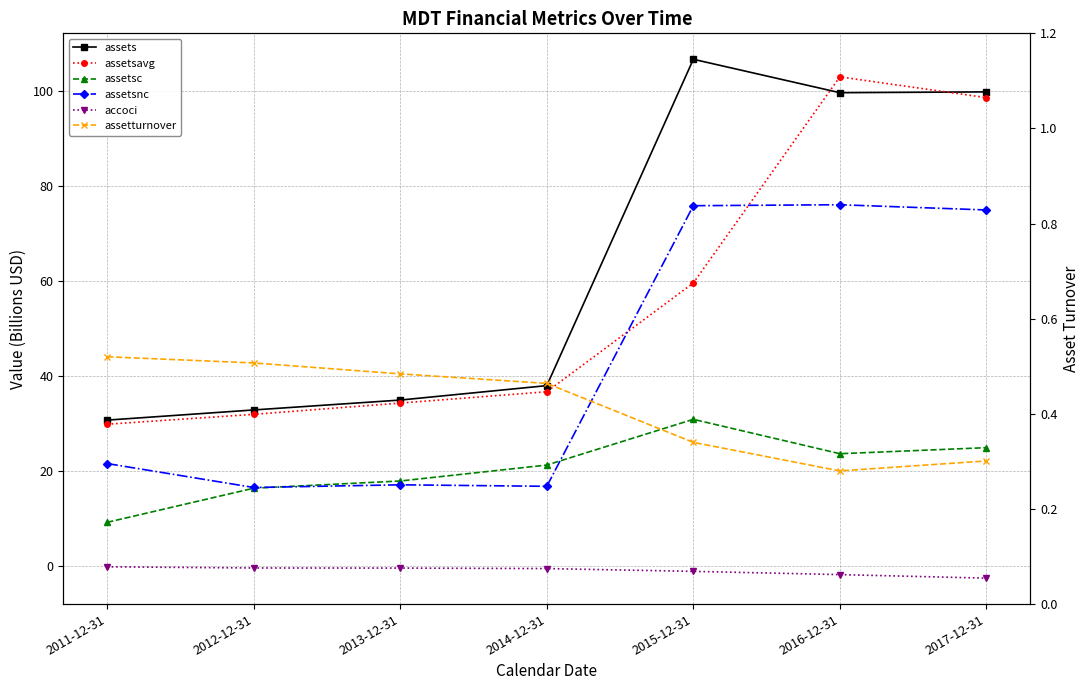

At which category is the sum across all series the highest?

2016-12-31